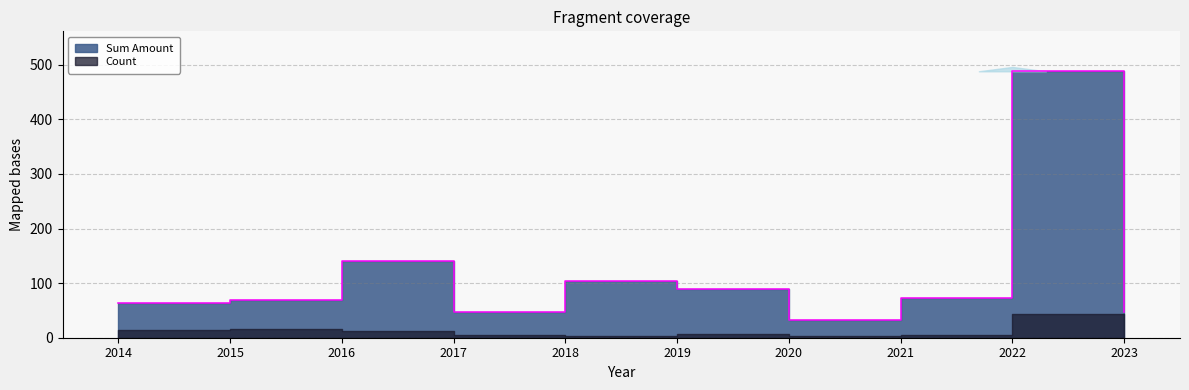

What is the smallest value displayed?

32